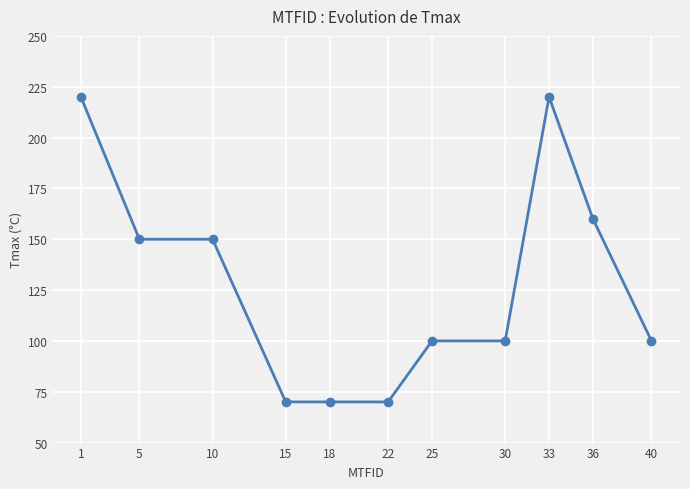

Reading right to left, what are all the values shown in this chart?

40=100	36=160	33=220	30=100	25=100	22=70	18=70	15=70	10=150	5=150	1=220